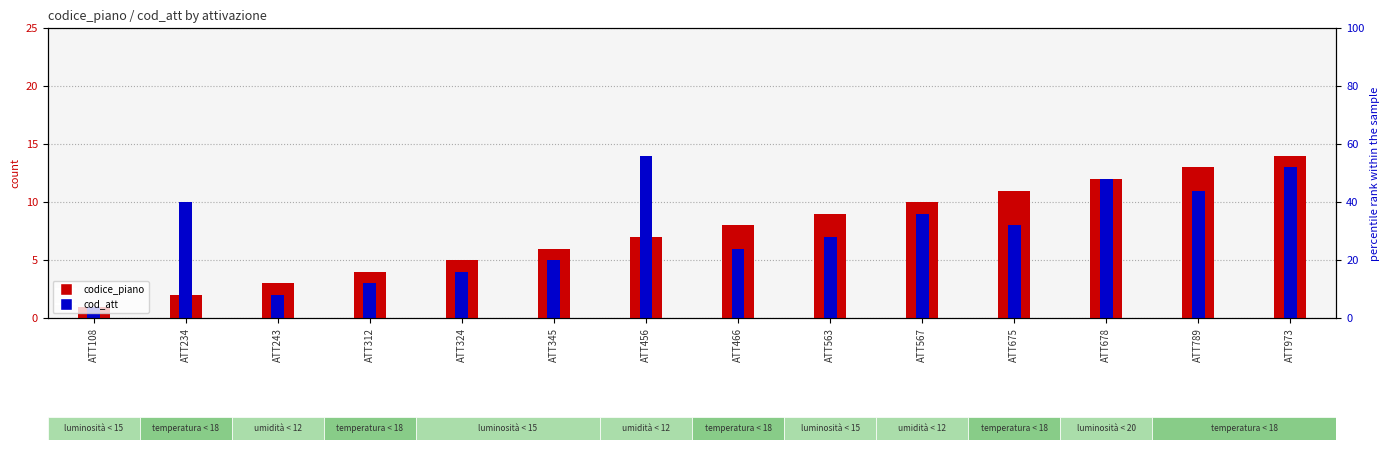

Reading left to right, list all the values displayed in this chart.

codice_piano: ATT108=1	ATT234=2	ATT243=3	ATT312=4	ATT324=5	ATT345=6	ATT456=7	ATT466=8	ATT563=9	ATT567=10	ATT675=11	ATT678=12	ATT789=13	ATT973=14
cod_att: ATT108=1	ATT234=10	ATT243=2	ATT312=3	ATT324=4	ATT345=5	ATT456=14	ATT466=6	ATT563=7	ATT567=9	ATT675=8	ATT678=12	ATT789=11	ATT973=13